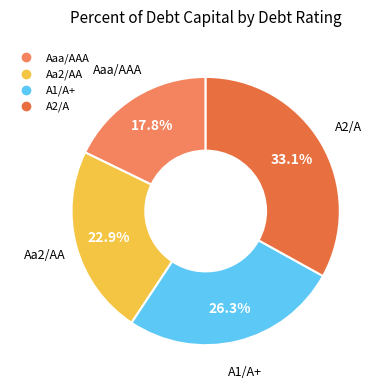

To the nearest percent, what is the average slice percentage?

25%